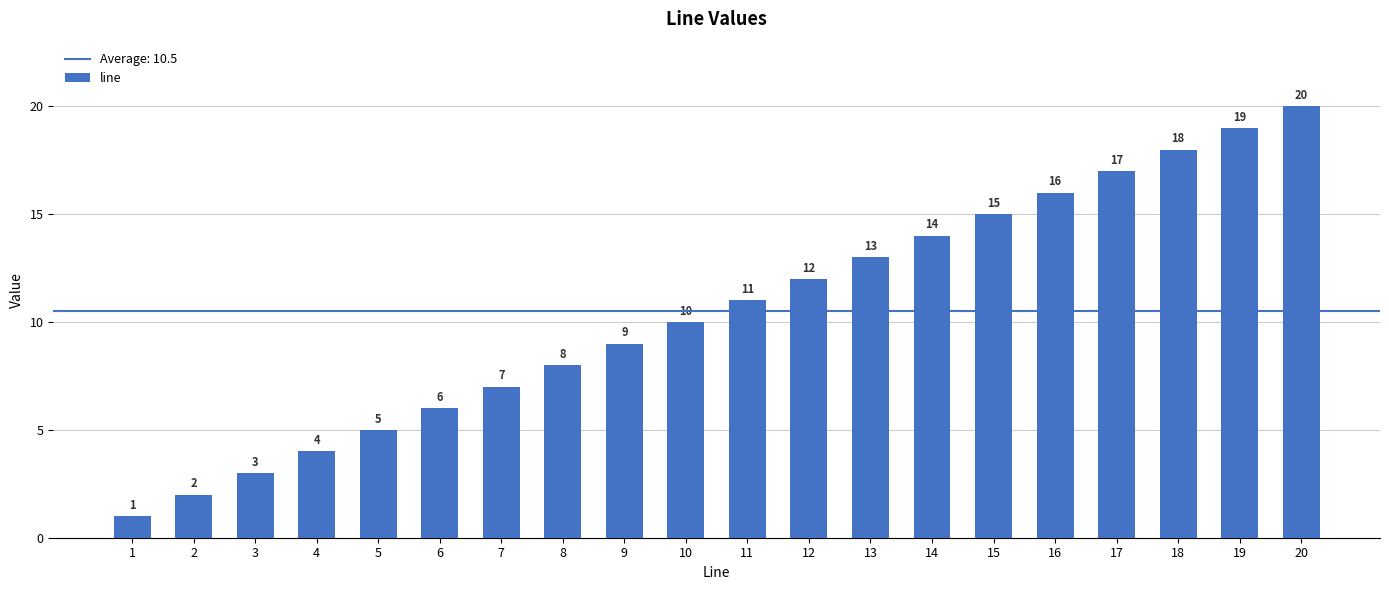

What is the greatest value displayed?

20